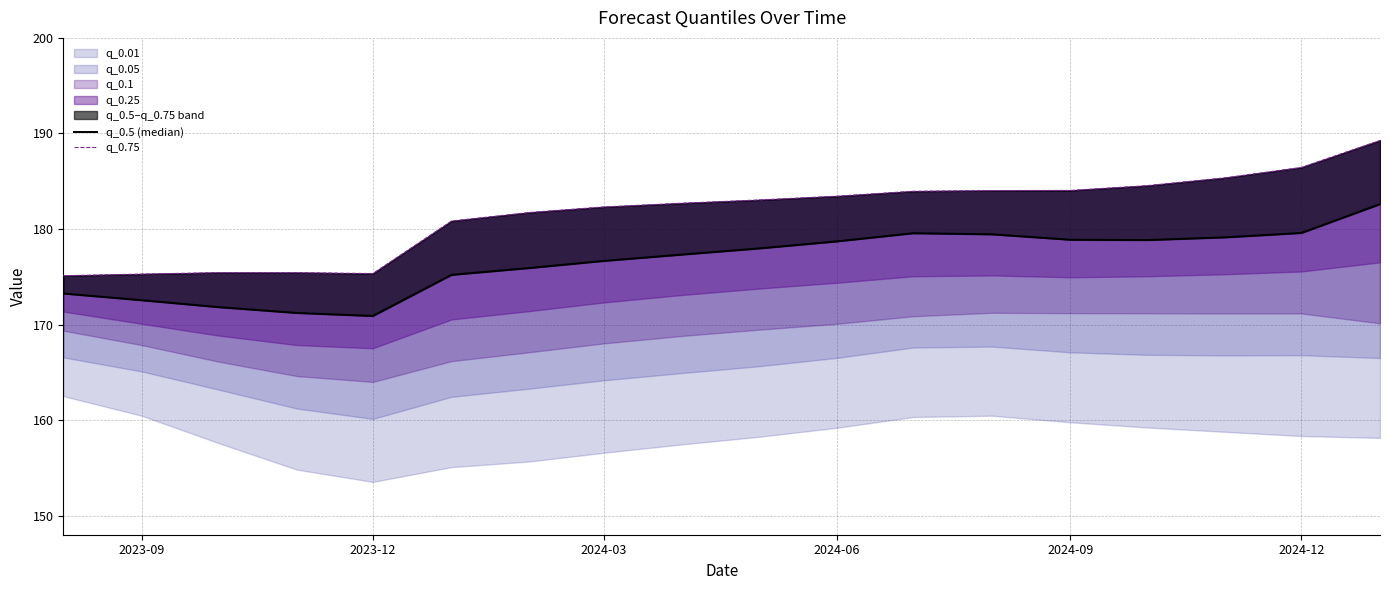

What is the greatest value displayed?

189.3